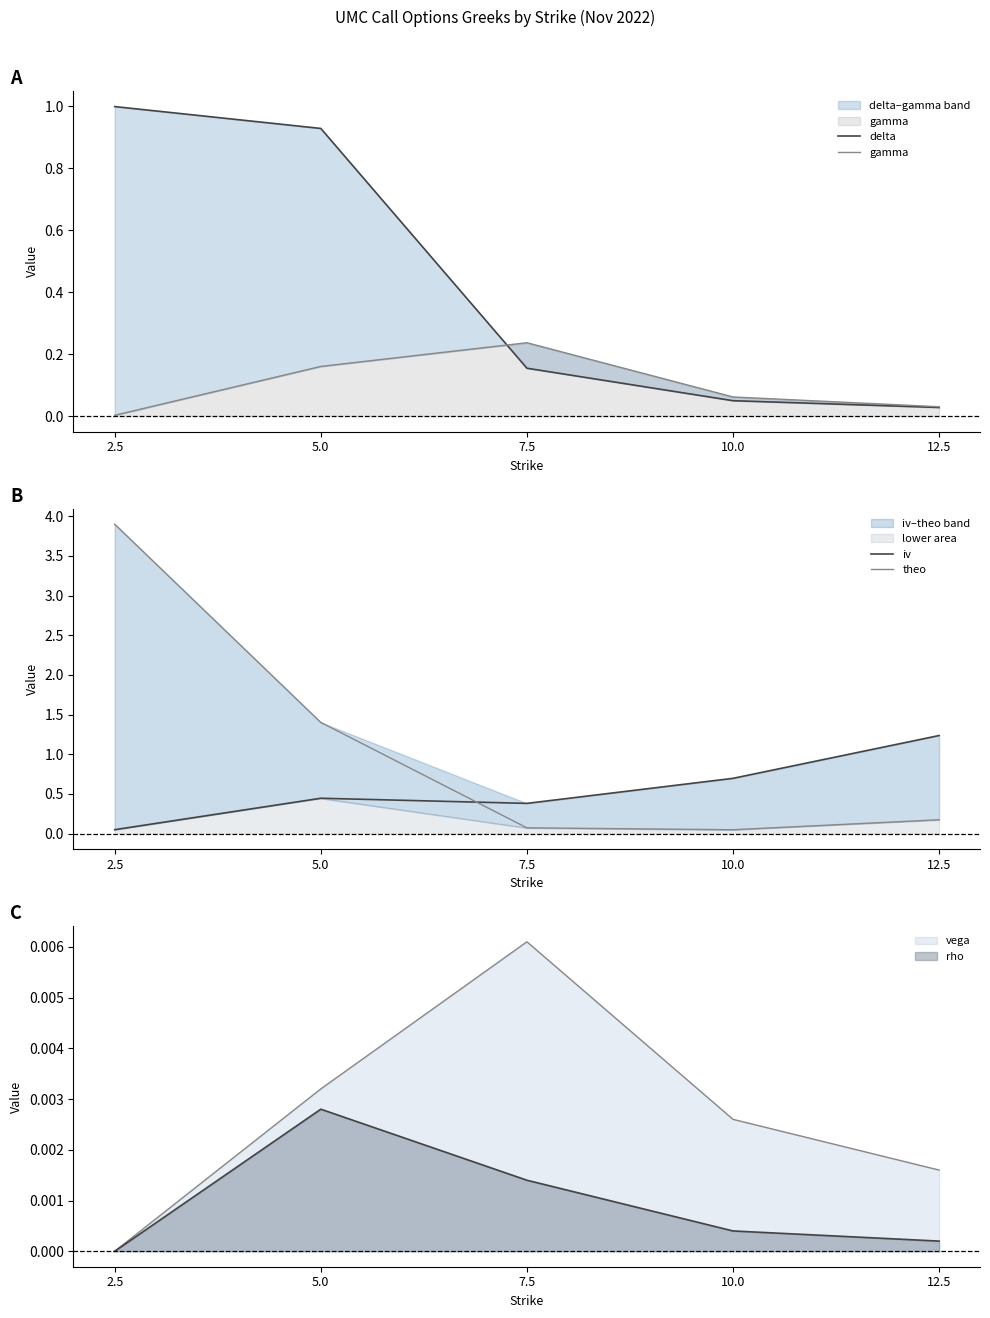

What is the spread (max minus min) of values at 2.5?

3.9